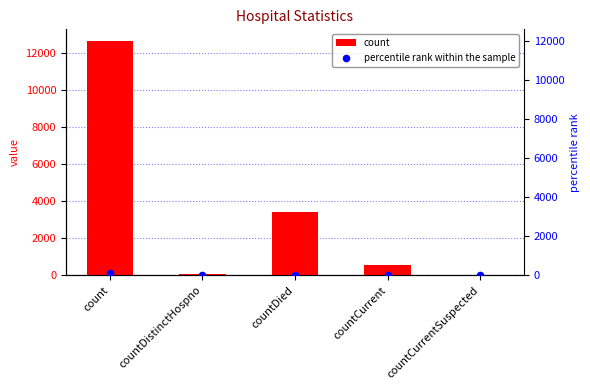

Is the value of percentile rank within the sample at countCurrentSuspected greater than the value of count at count?

No